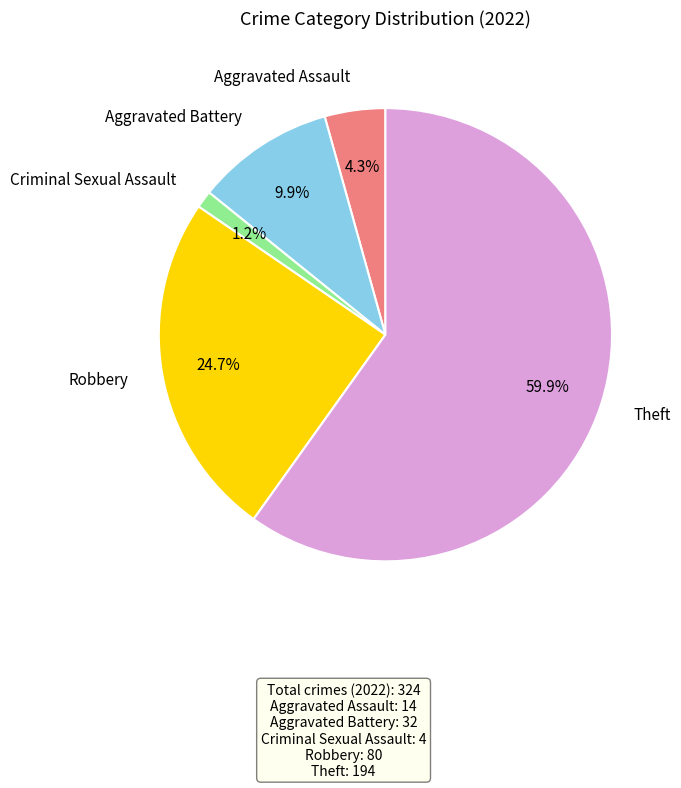

Which category has the biggest portion of the pie?

Theft